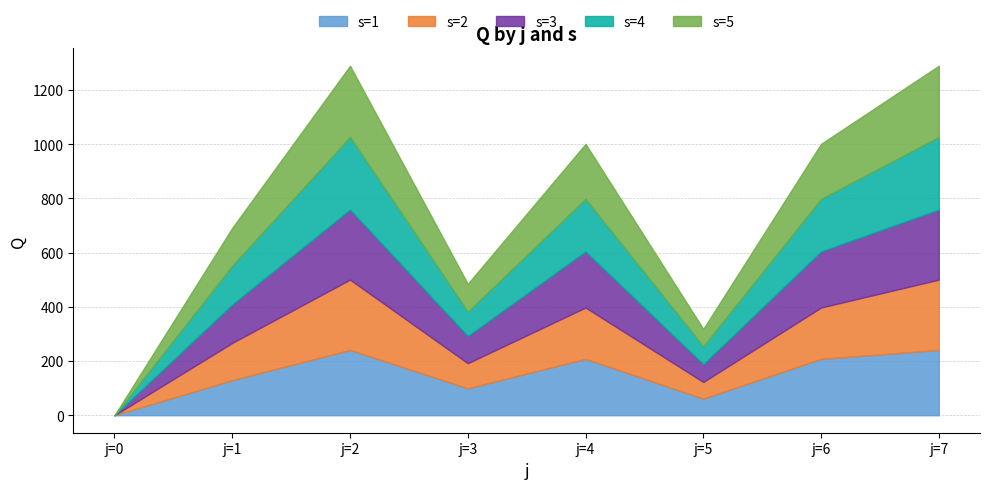

How many positive values does the s=4 series have?

7